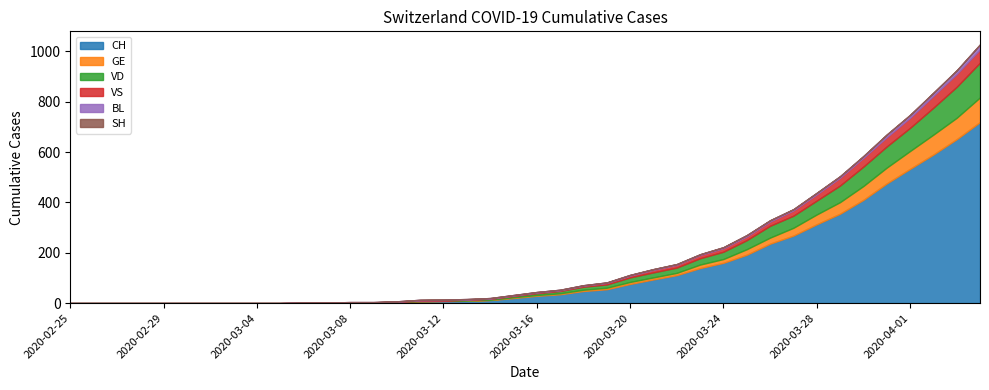

What is the average value of the CH series?

139